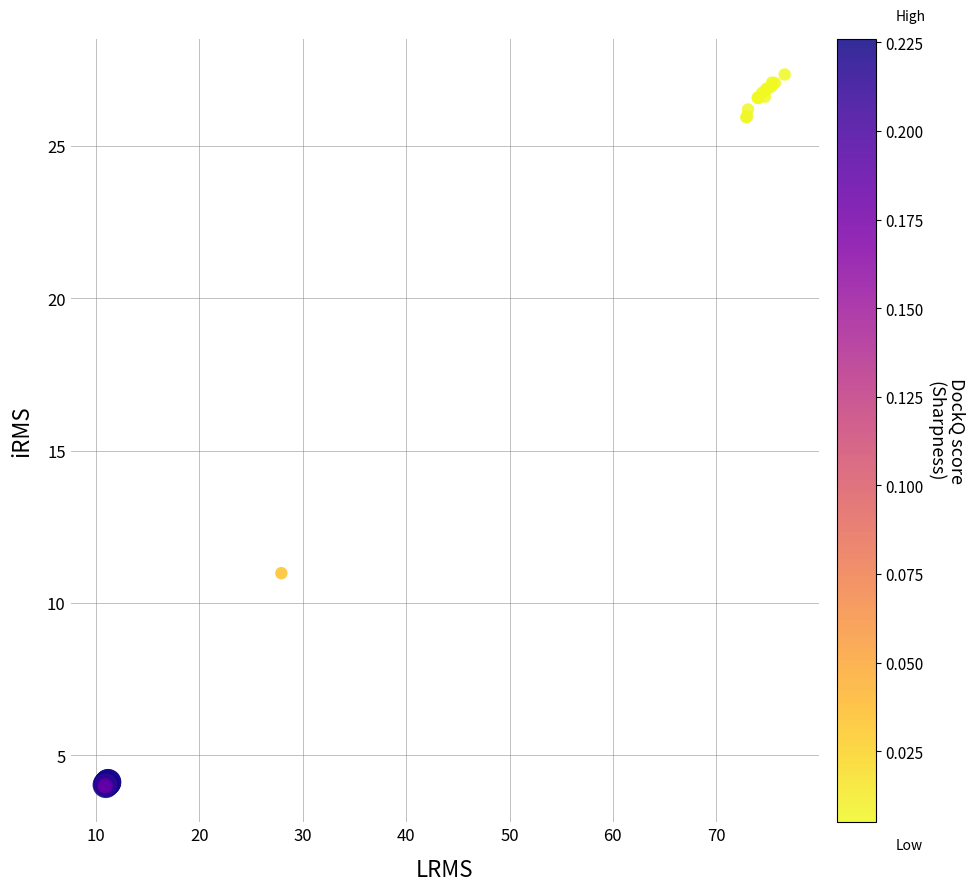

What Y value in the scatter plot is closest to 15?

11.0